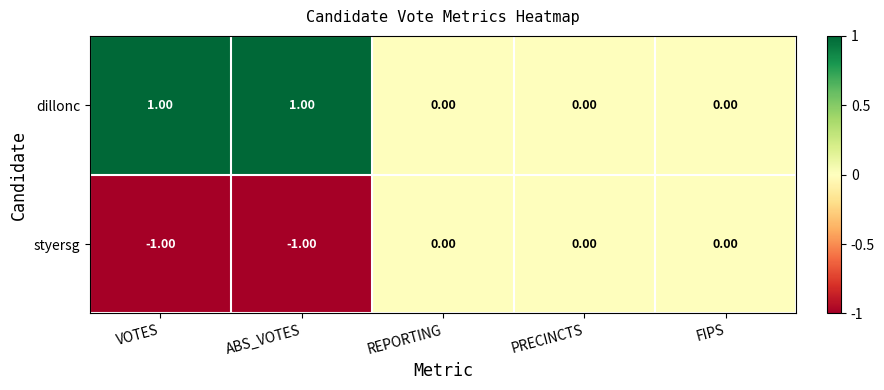

Which series has the largest total across all categories?

dillonc